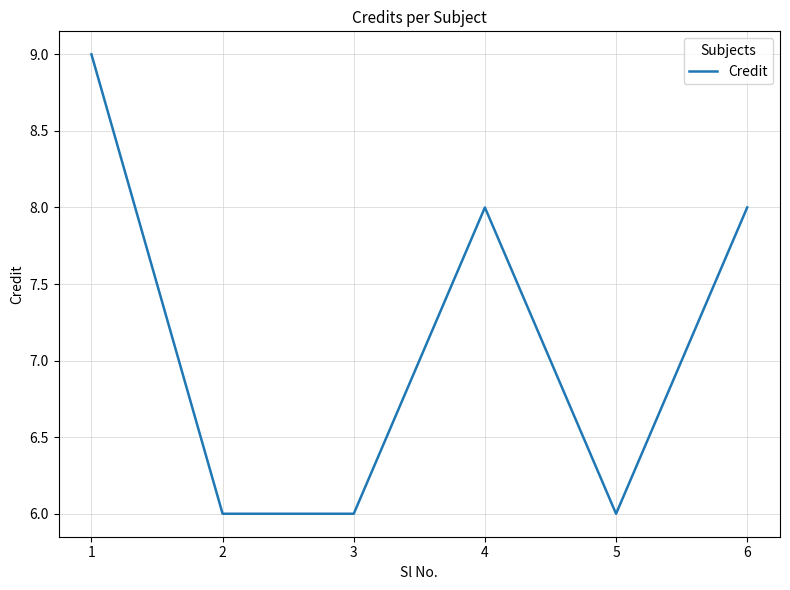

What is the difference between the values at 2 and 6?

2